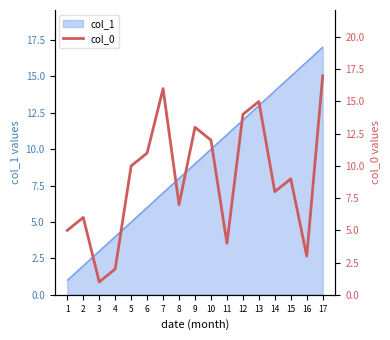

True or false: col_1 has a value of 21 at 14.

False